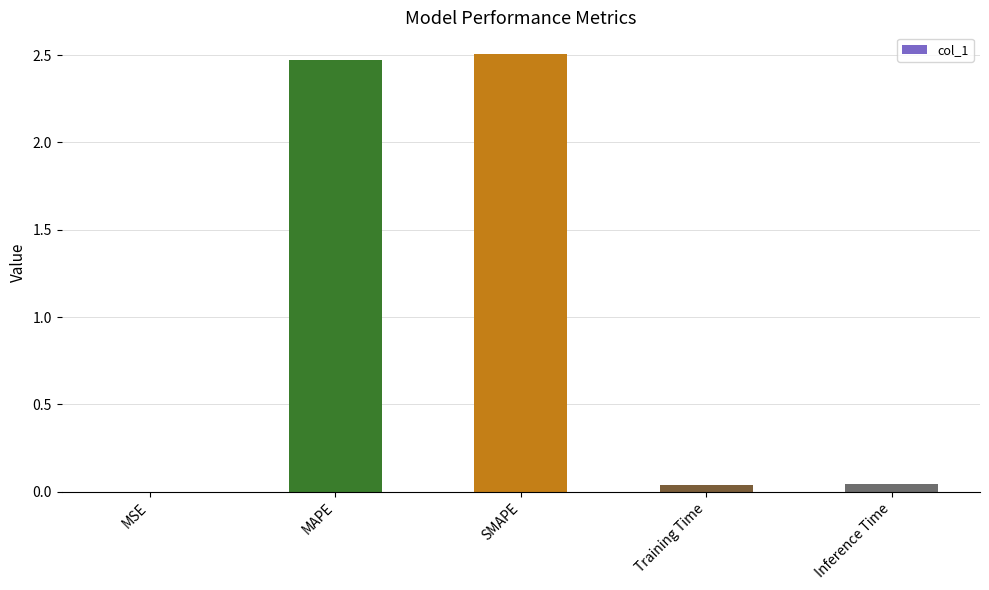

What is the average value?

1.0